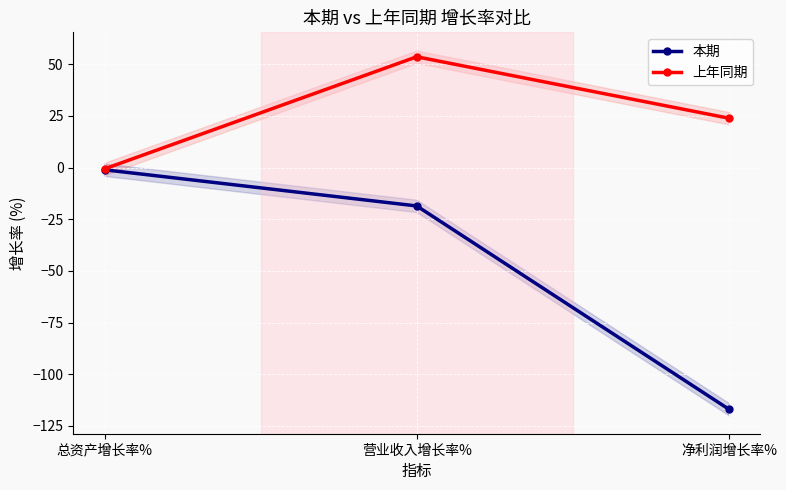

How many lines are shown in the chart?

2